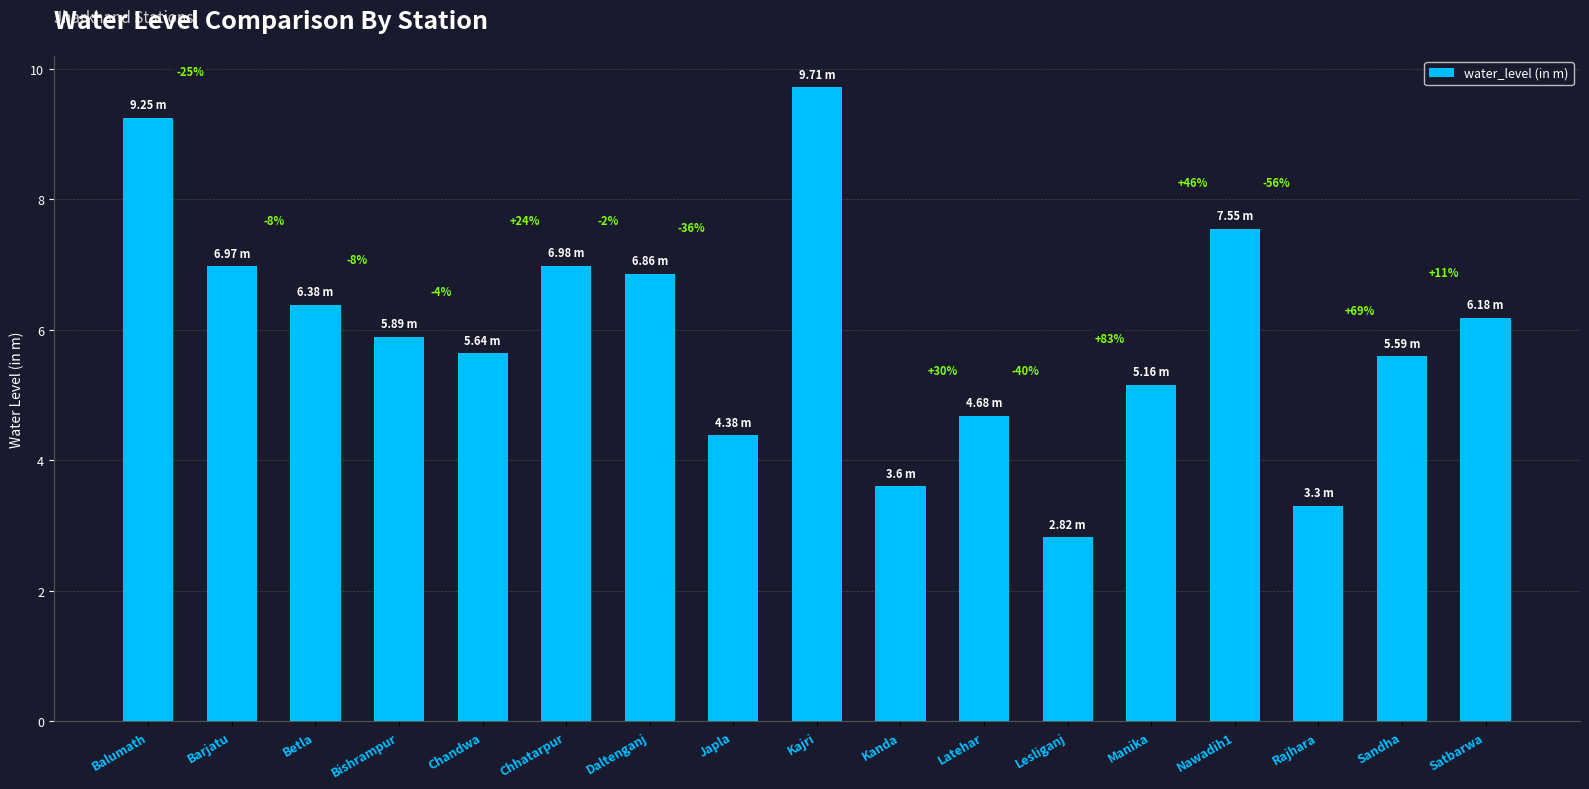

What is the sum of all values?

100.9